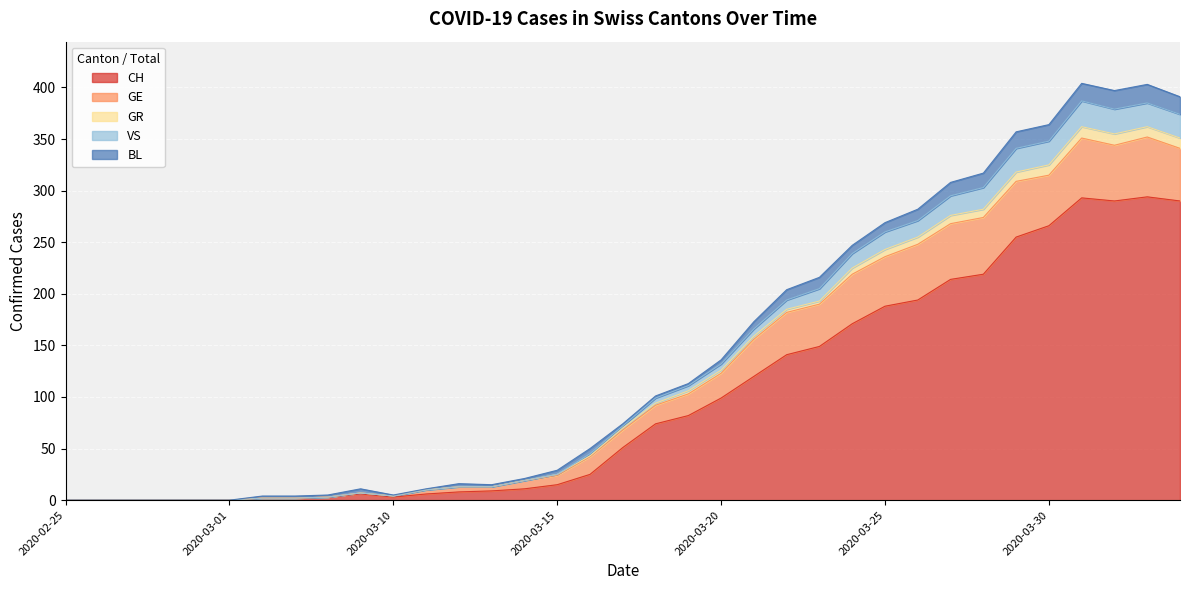

How many interior local peaks does the CH series have?

3